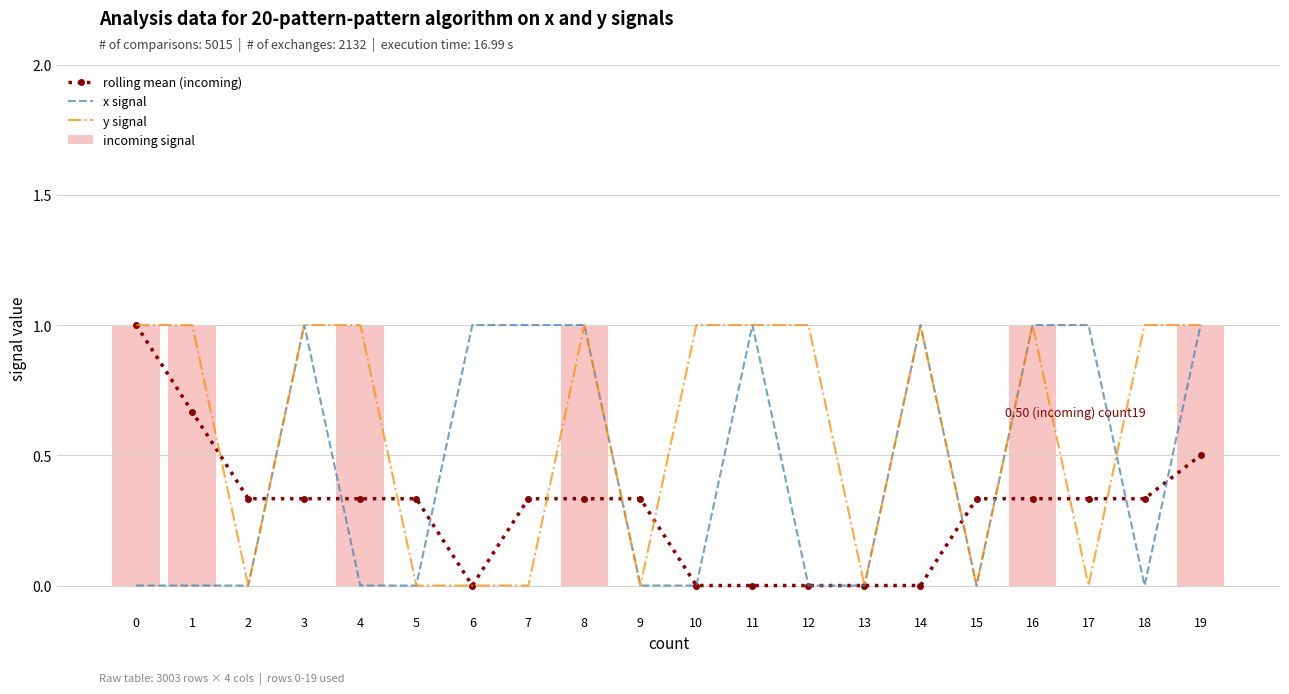

Is the value of incoming signal at 3 greater than the value of x signal at 15?

No